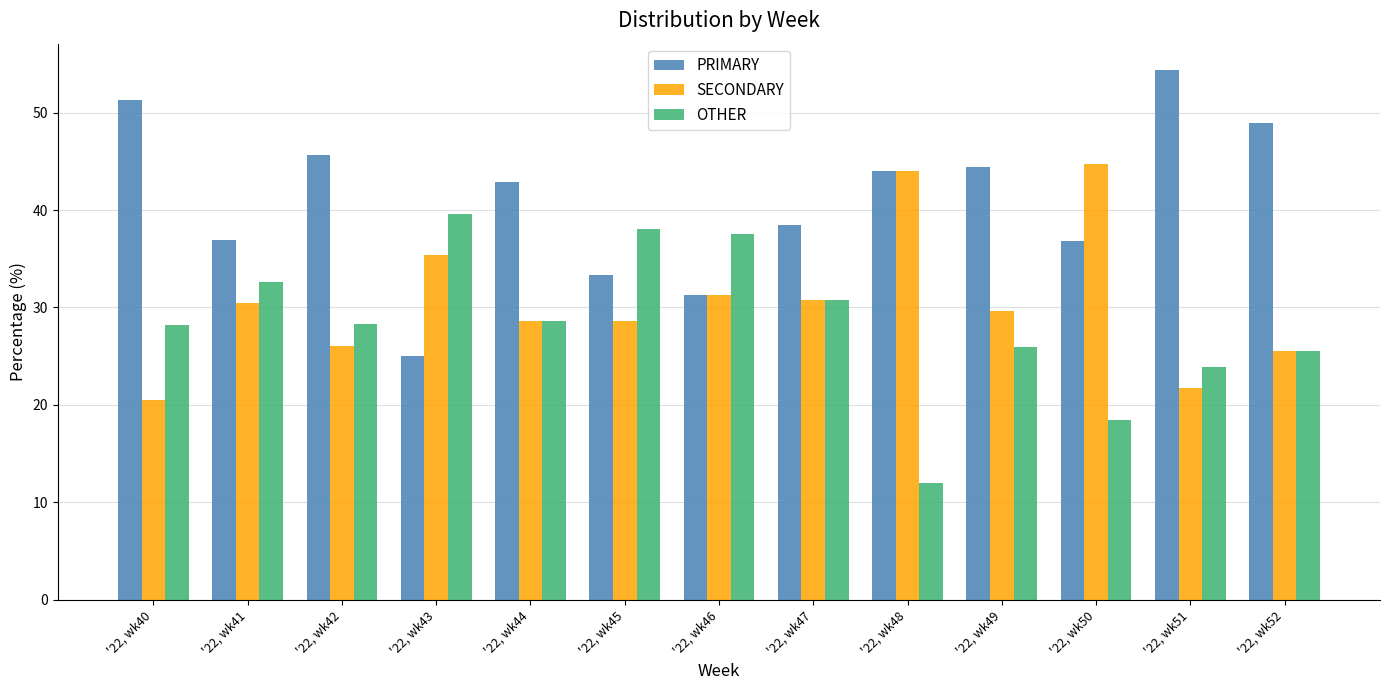

Is it true that SECONDARY equals 31.2 at '22, wk46?

True